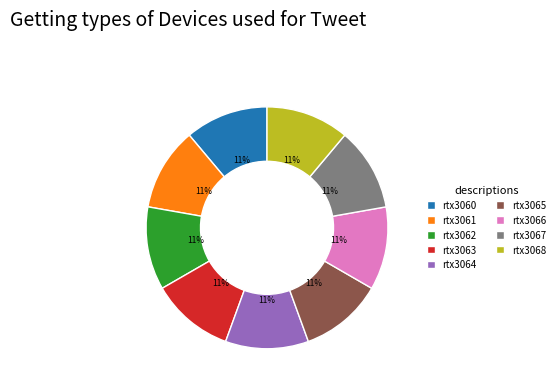

Combined, do rtx3061 and rtx3063 account for over 50%?

No